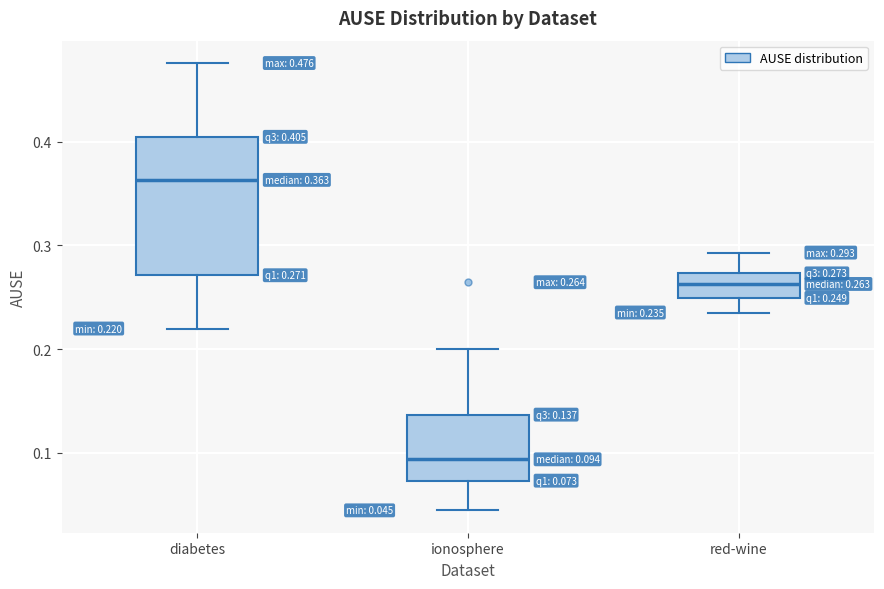

Comparing the boxes themselves (not the whiskers), which one is the tallest?

diabetes